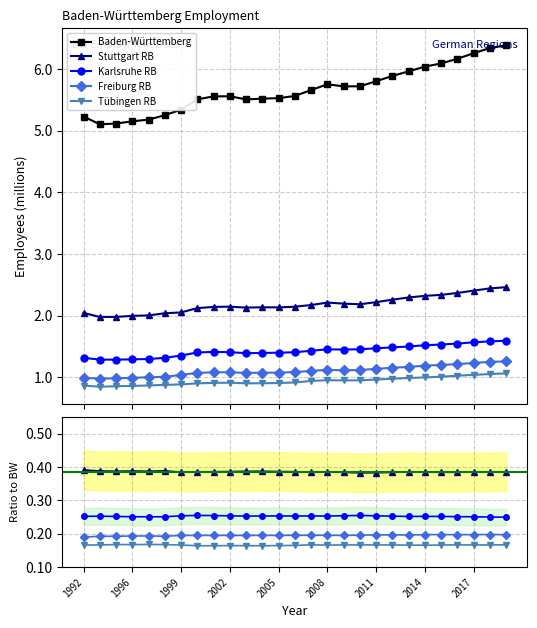

At how many categories does at least one series exceed 4?

27